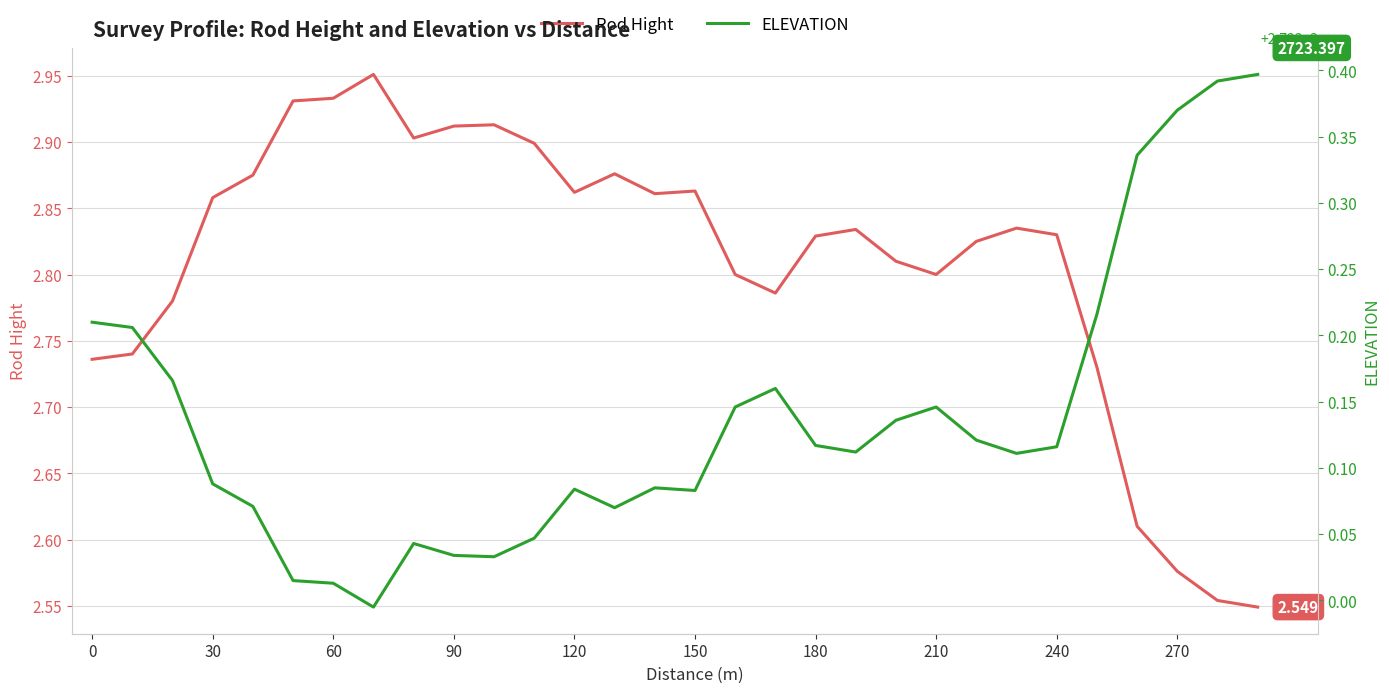

How many interior local peaks does the ELEVATION series have?

5